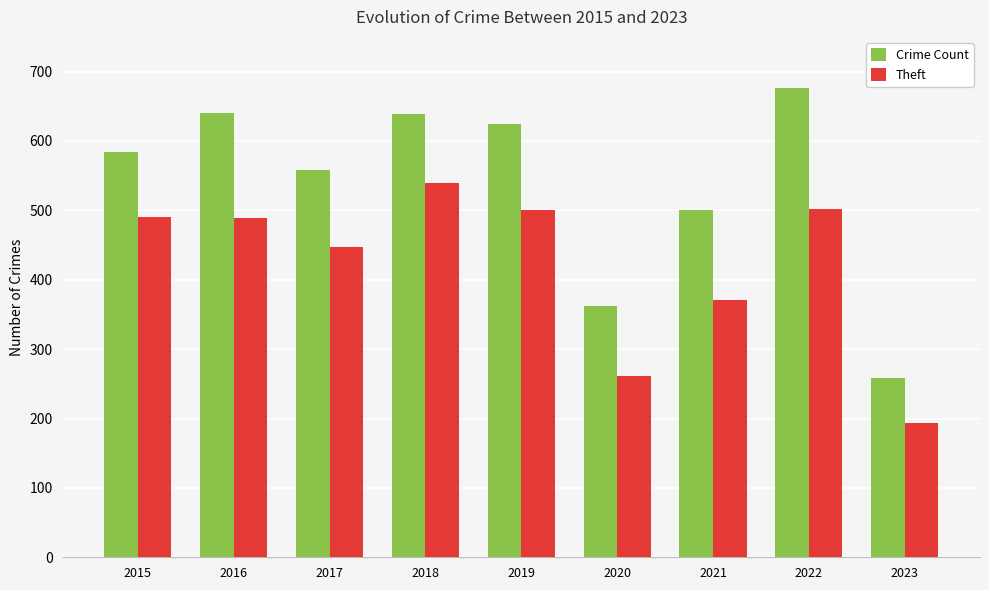

True or false: Crime Count has a value of 964 at 2022.

False